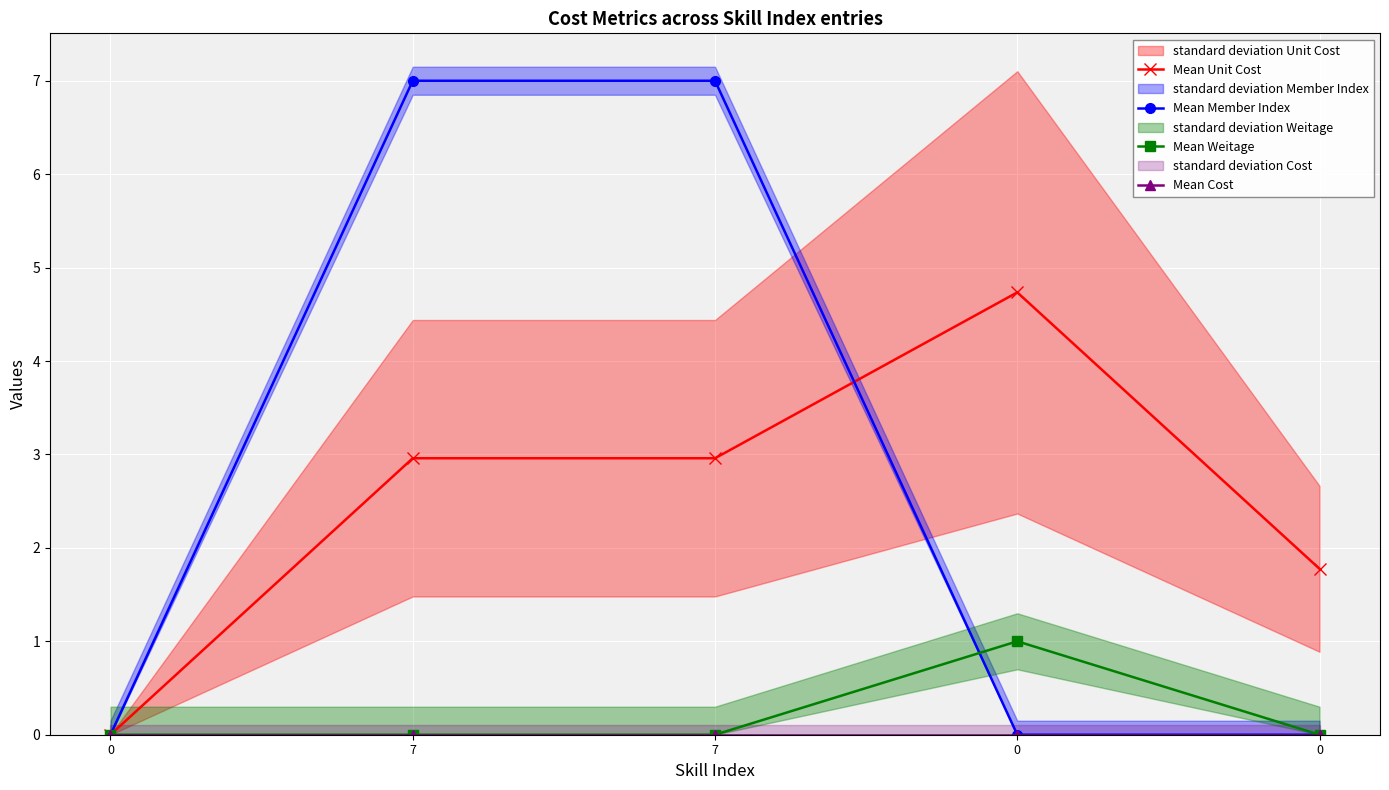

Where does the Mean Unit Cost series first go above 2?

7